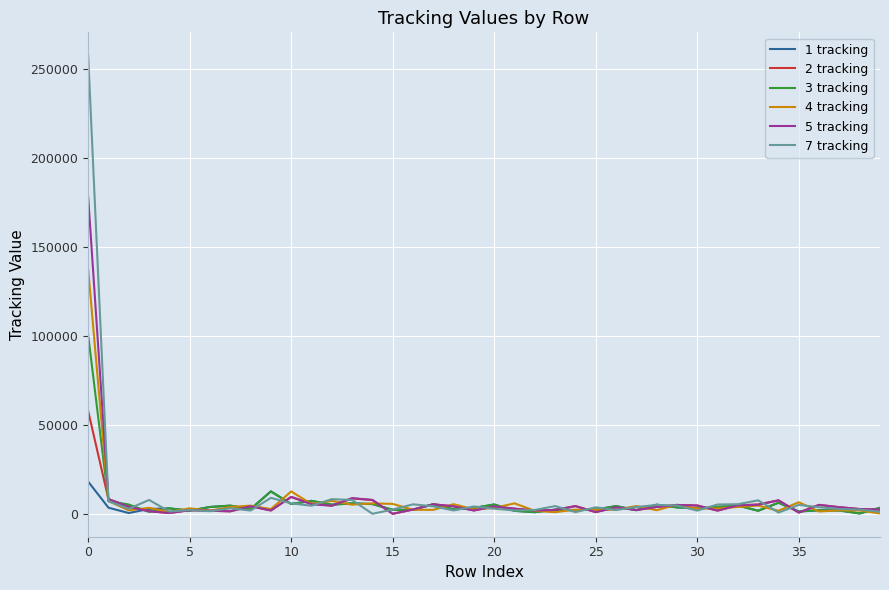

In 1 tracking, how many points are lower than both neighbors (excluding endpoints)?

14